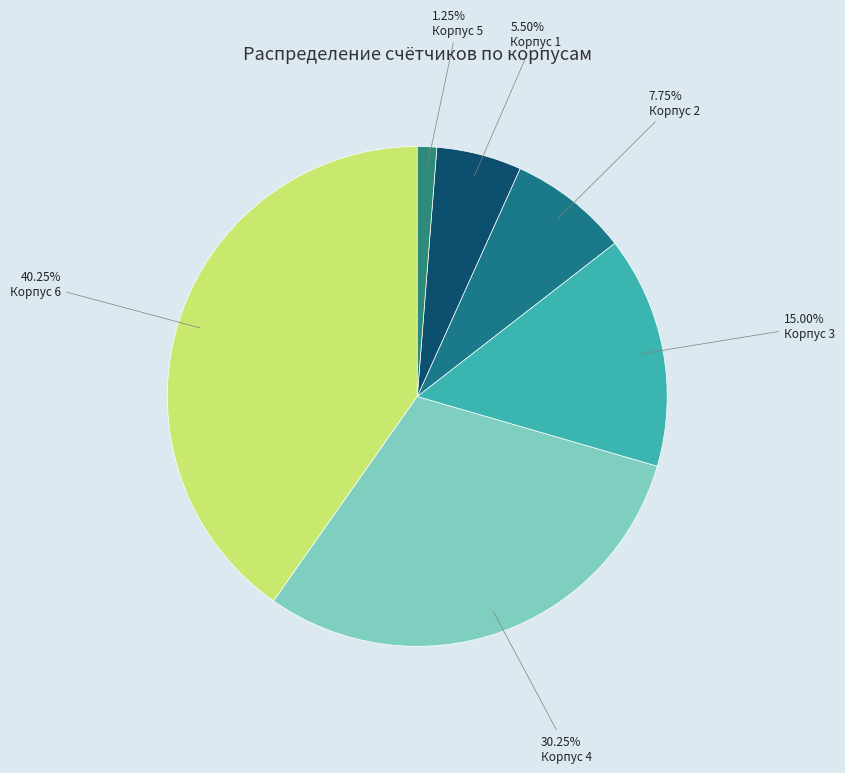

Approximately how many times larger is the value at Корпус 4 compared to Корпус 5?

24.2